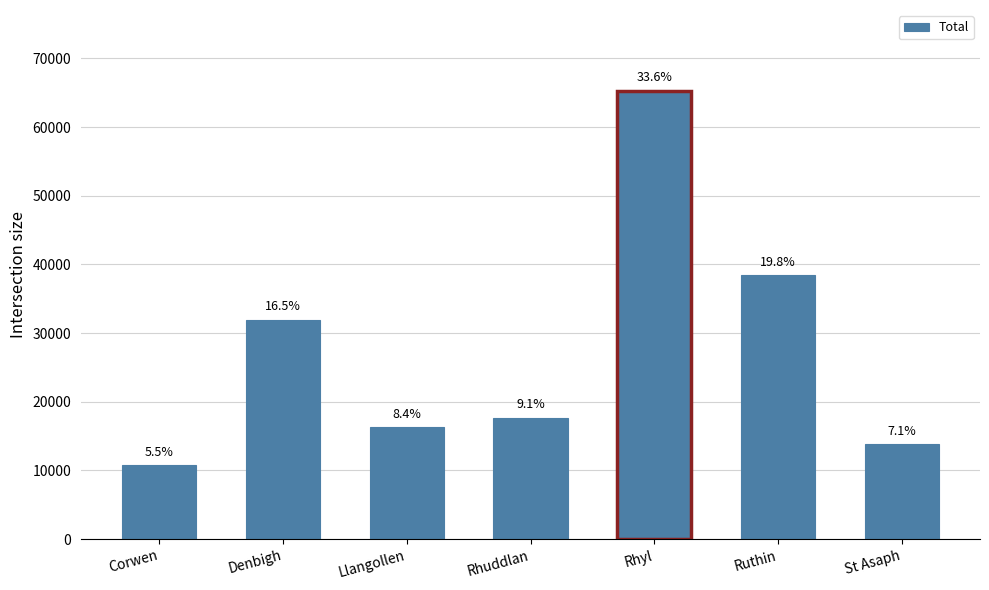

Reading left to right, transcribe all the data shown in this chart.

Corwen=10742	Denbigh=31964	Llangollen=16264	Rhuddlan=17678	Rhyl=65294	Ruthin=38410	St Asaph=13803